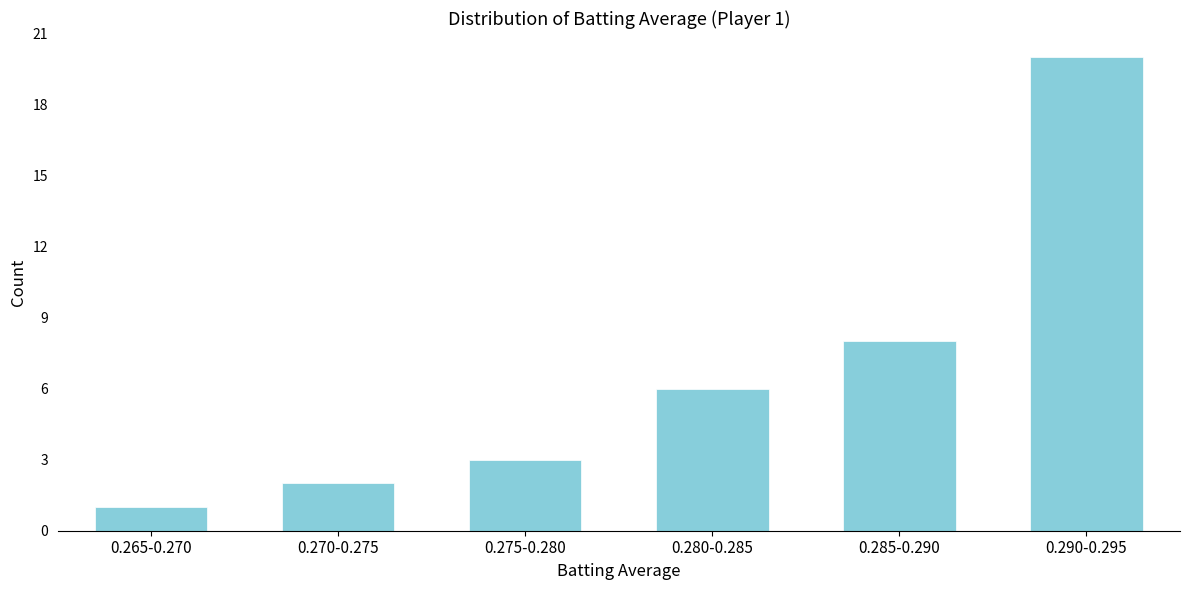

Reading right to left, extract all data points from this chart.

0.290-0.295=20	0.285-0.290=8	0.280-0.285=6	0.275-0.280=3	0.270-0.275=2	0.265-0.270=1